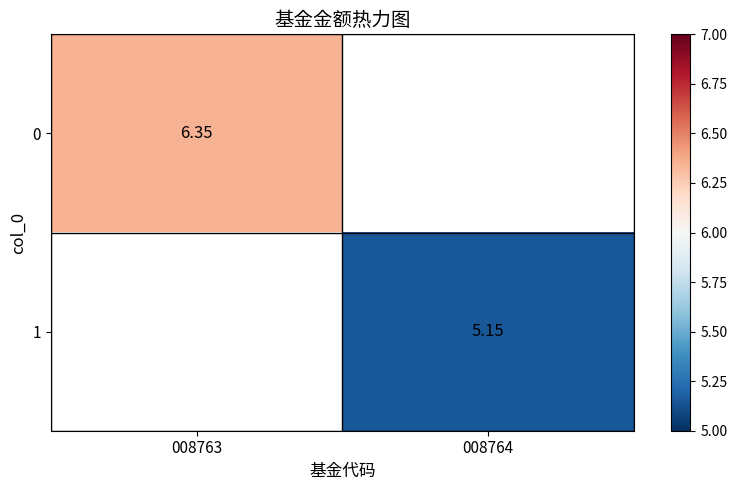

Is the value of 0 at 008763 greater than the value of 1 at 008764?

Yes